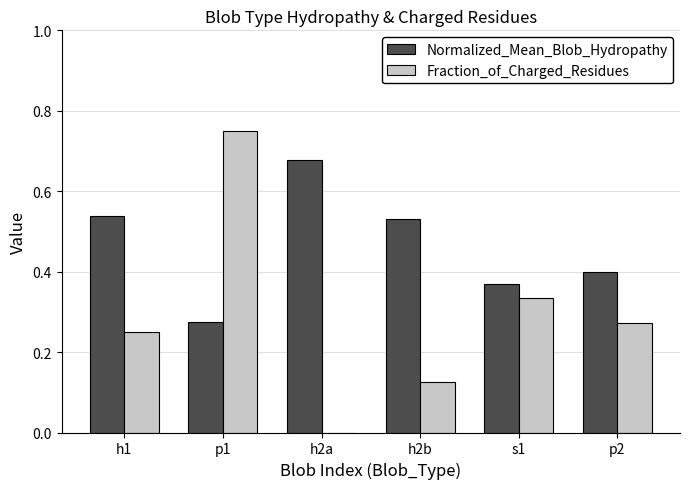

How many categories are shown in the chart?

6